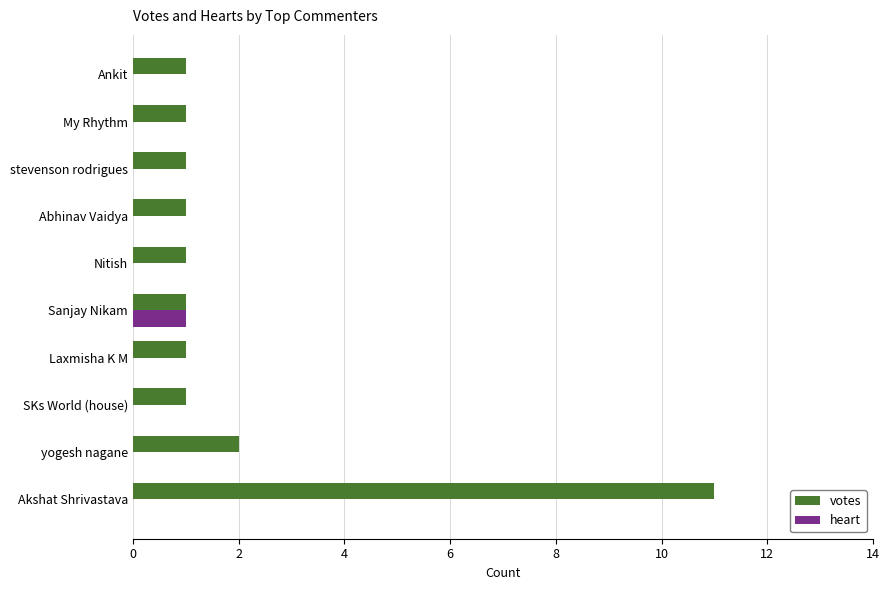

What is the sum of all votes values?

21